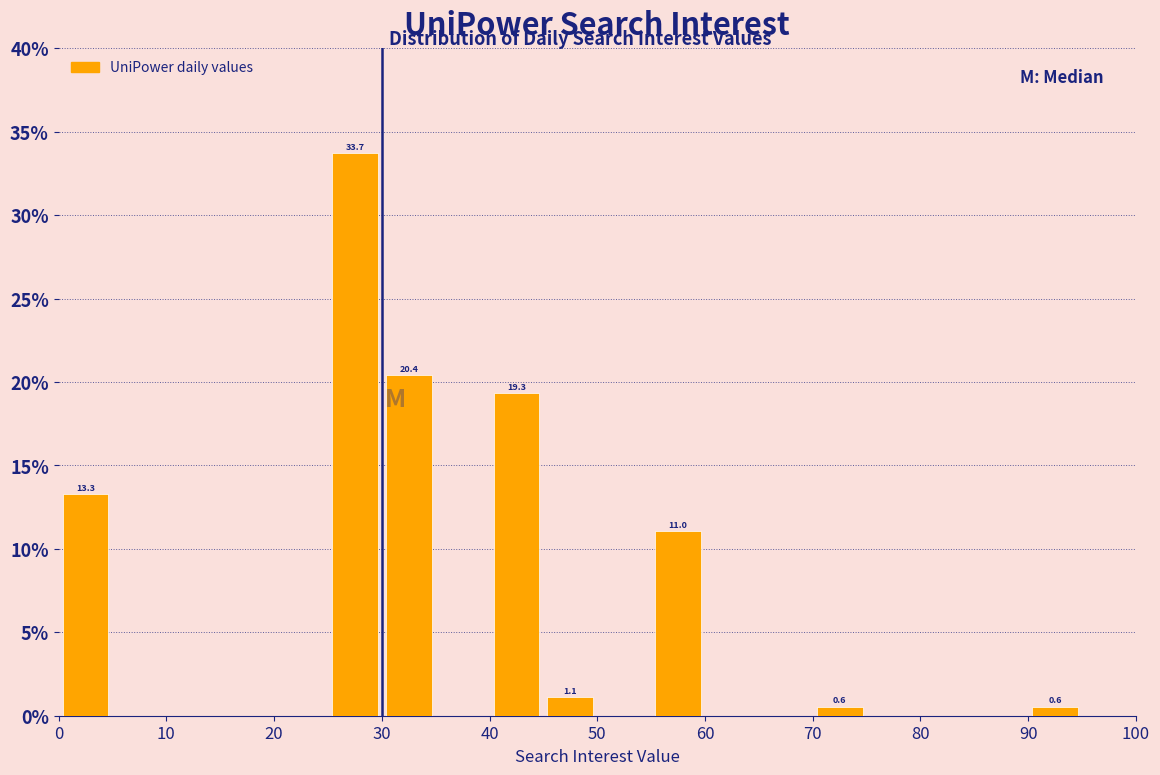

Over which range of the x-axis is the bar tallest?

25 to 30